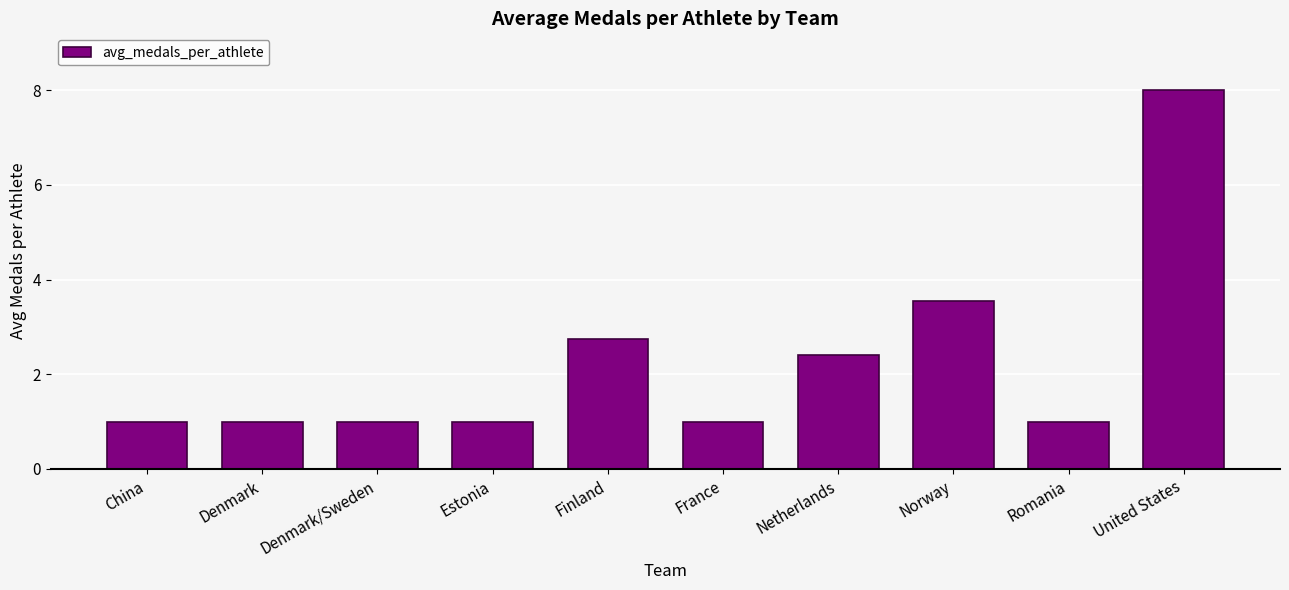

What is the average value?

2.3